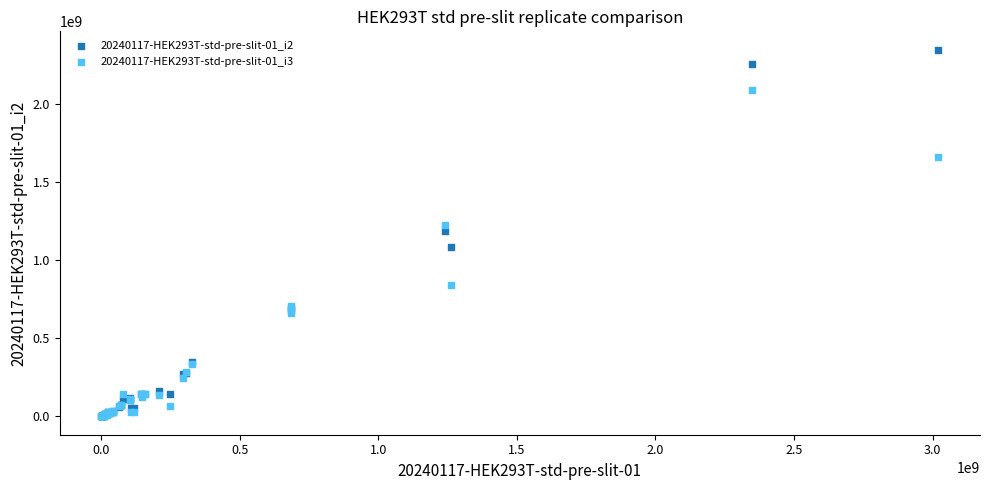

What are all the series names shown in the legend?

20240117-HEK293T-std-pre-slit-01_i2, 20240117-HEK293T-std-pre-slit-01_i3